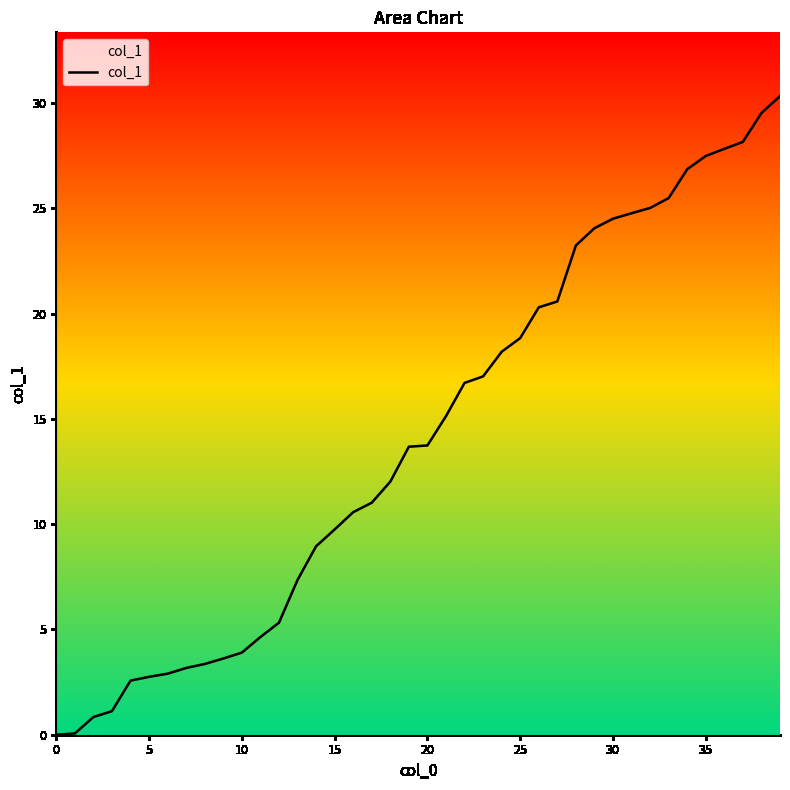

What is the difference between the maximum and minimum values?

30.3